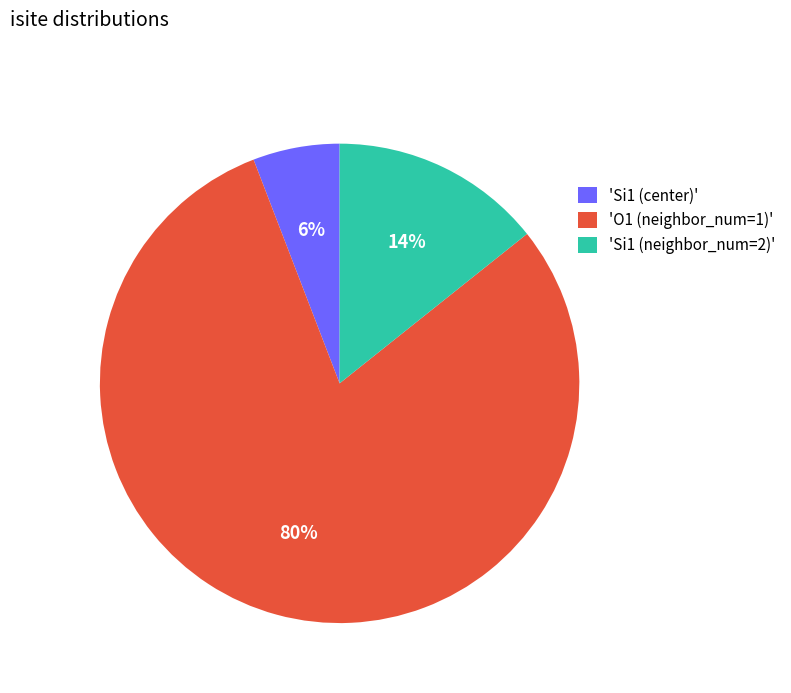

The 'O1 (neighbor_num=1)' slice represents 92% of the pie. True or false?

False